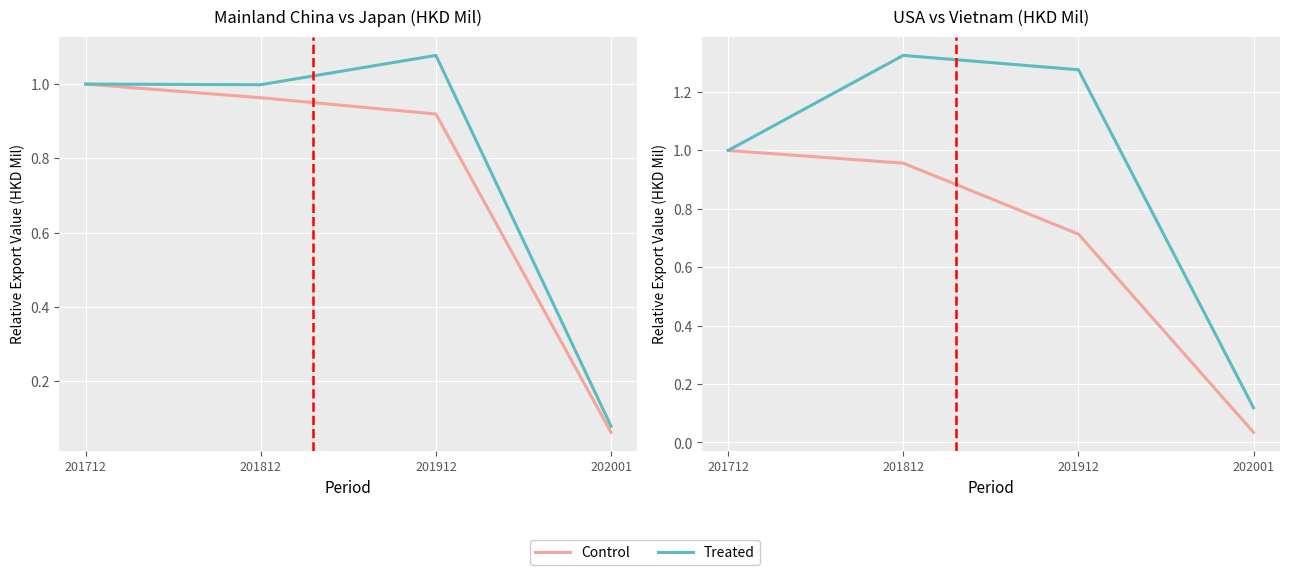

At which category does Treated reach its first local peak?

201812